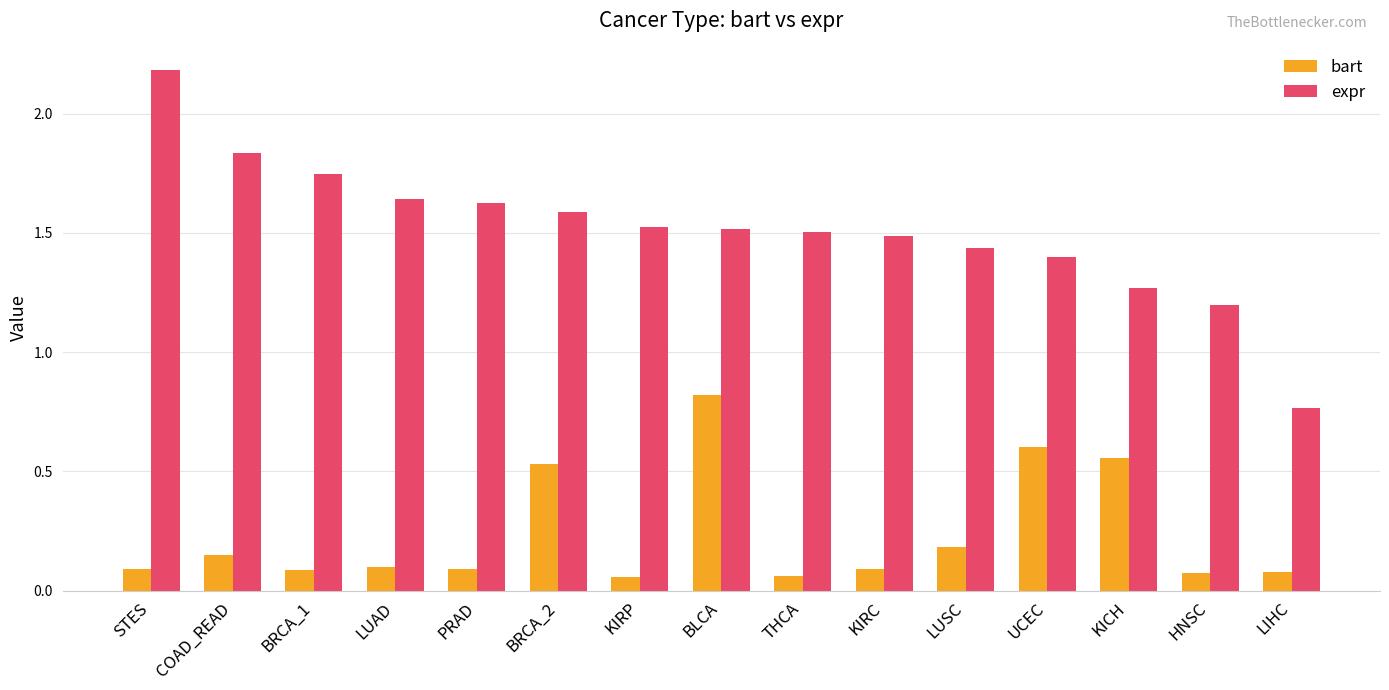

Where is expr nearest to the value 1?

HNSC